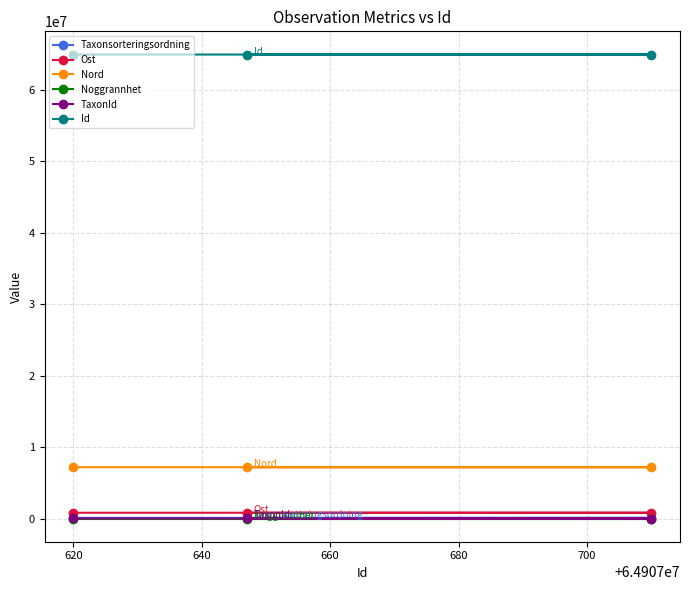

At how many categories does at least one series exceed 64032398?

3